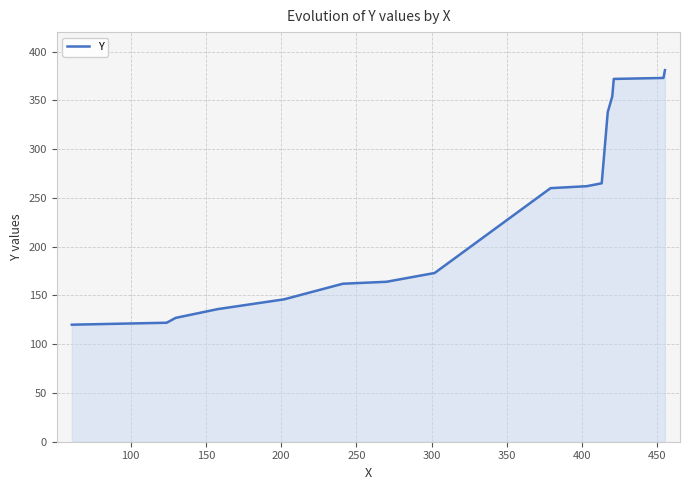

What is the greatest value displayed?

381